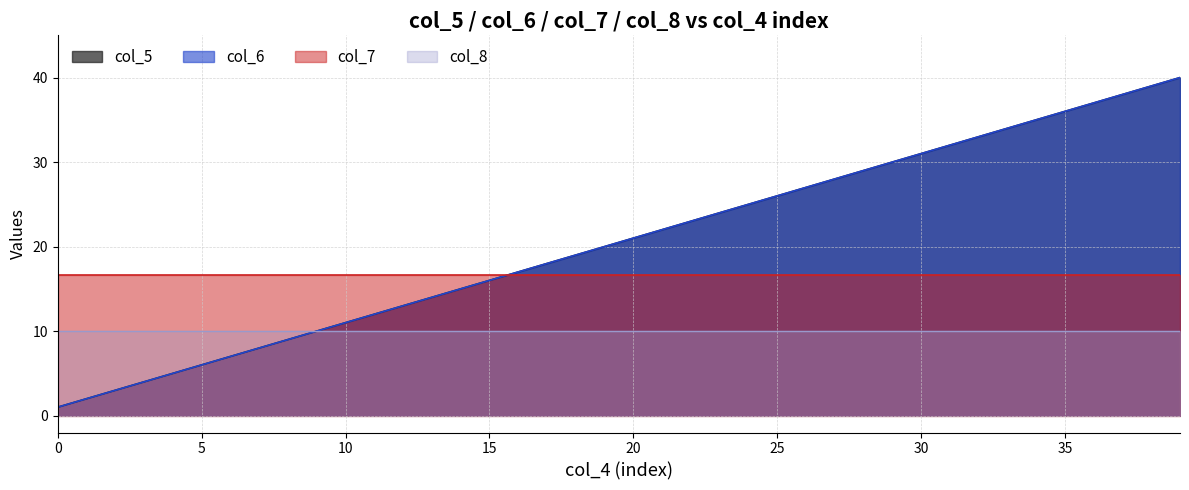

Does the chart have visible grid lines?

Yes